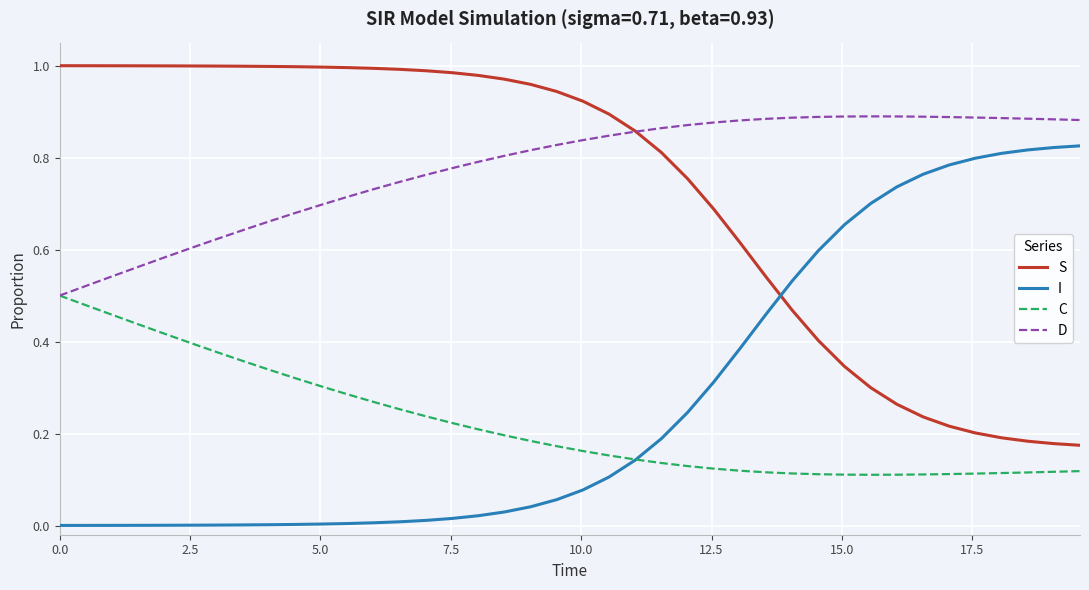

True or false: I and D intersect in this chart.

False